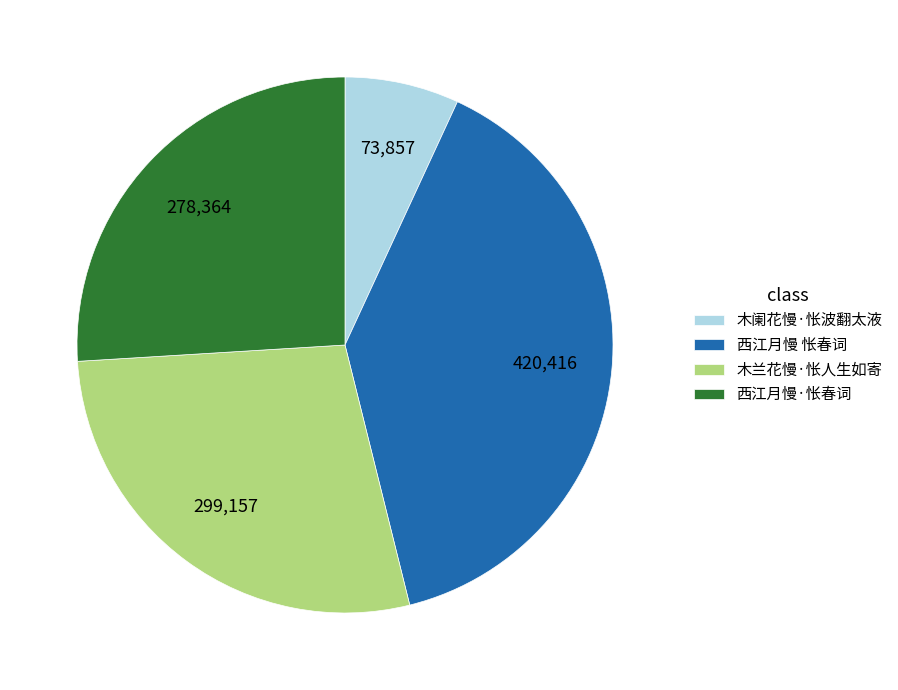

Combined, do 木阑花慢·怅波翻太液 and 西江月慢 怅春词 account for over 50%?

No